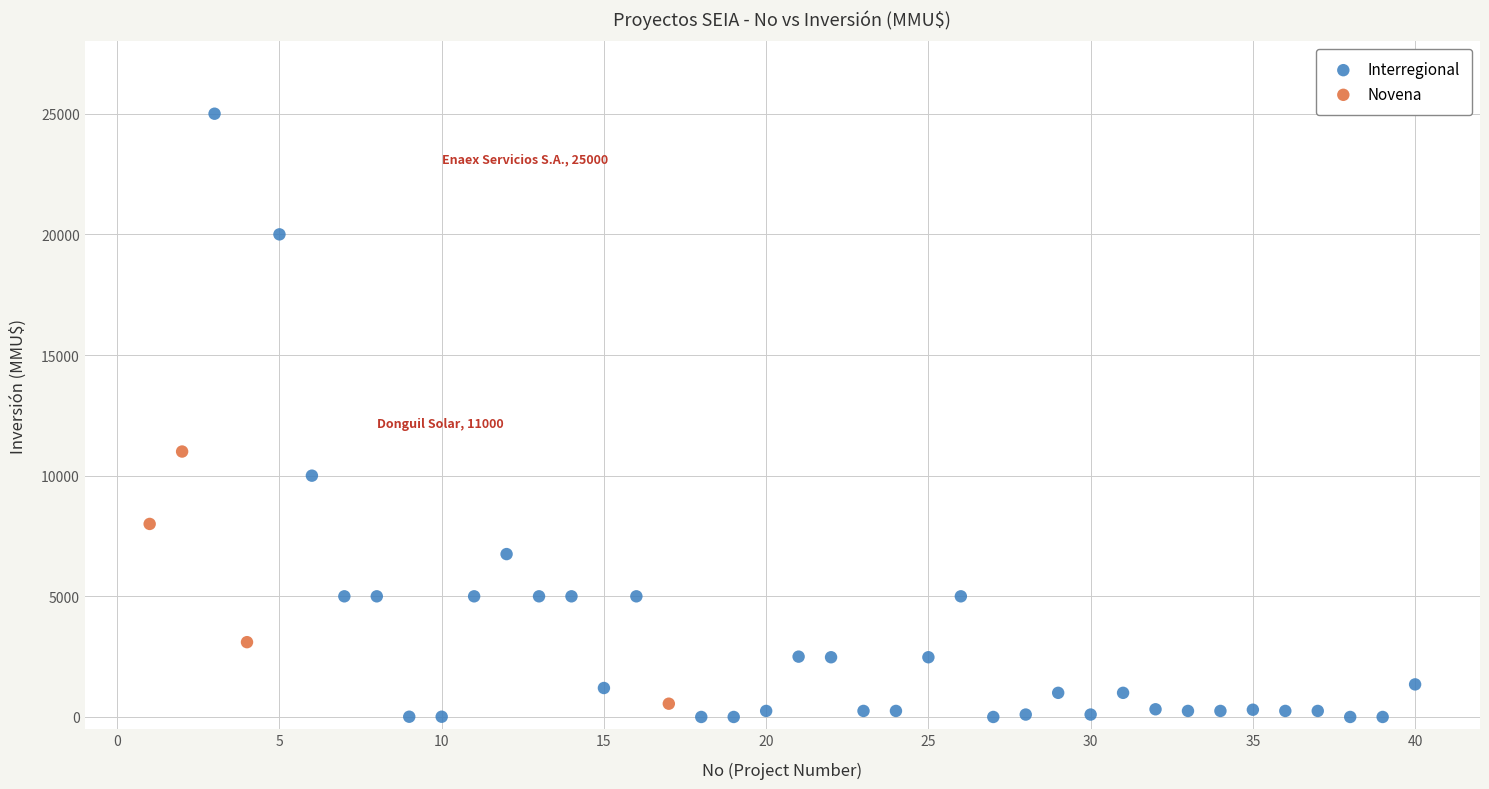

Which series has the widest spread of Y values?

Interregional